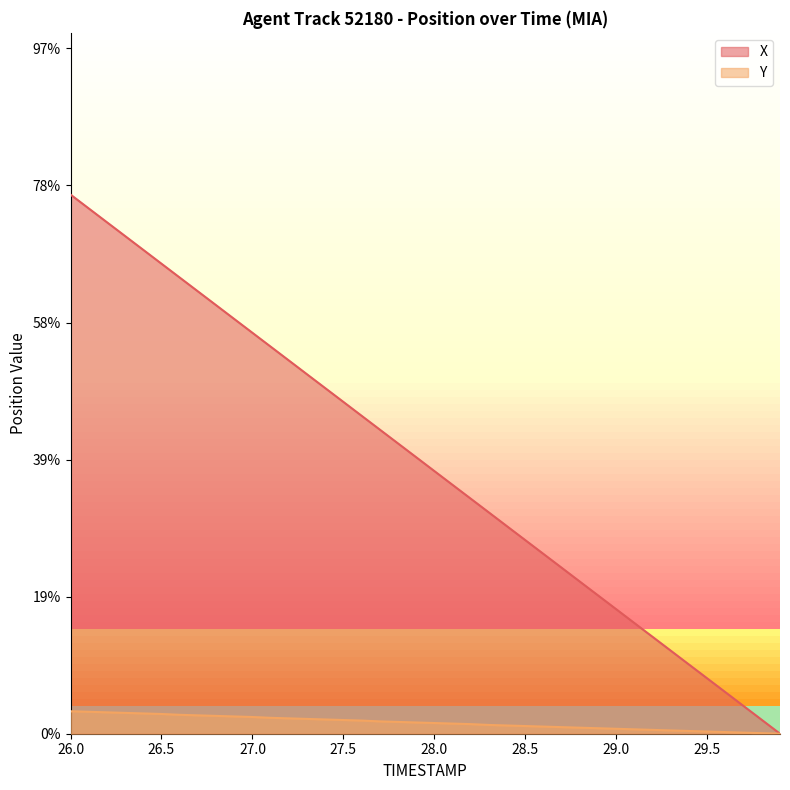

What is the sum of all Y values?

16.2